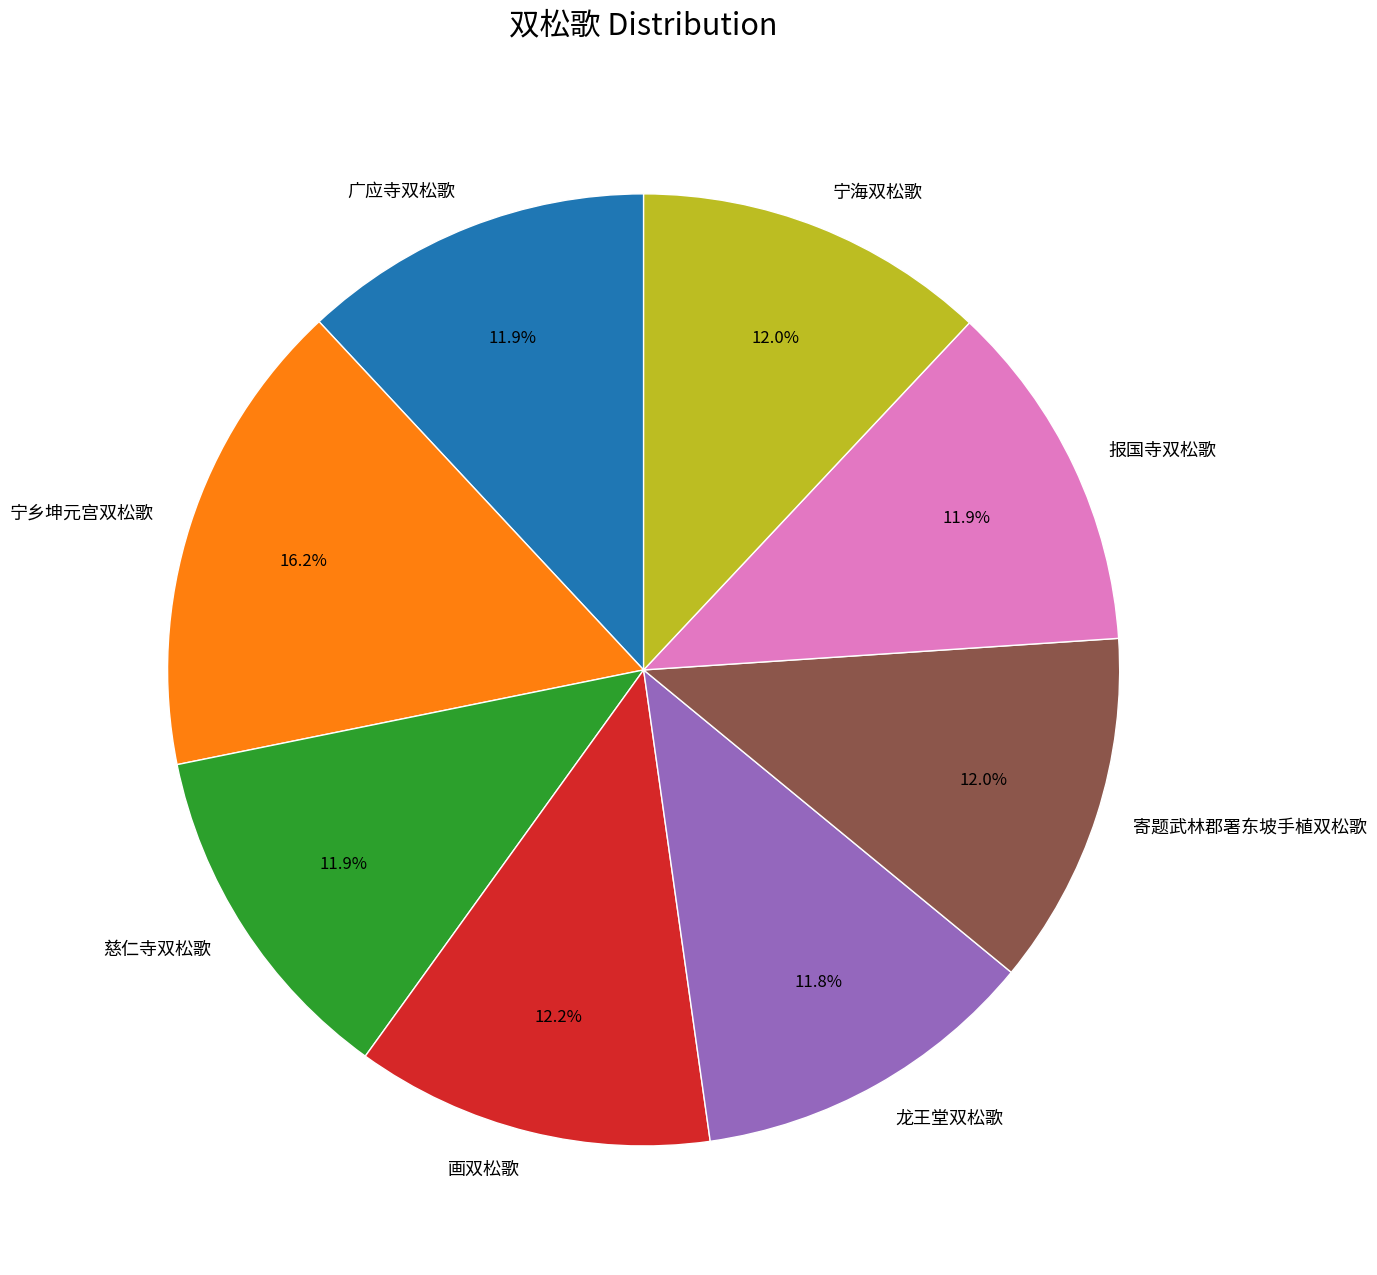

Approximately how many times larger is the value at 广应寺双松歌 compared to 龙王堂双松歌?

1.0